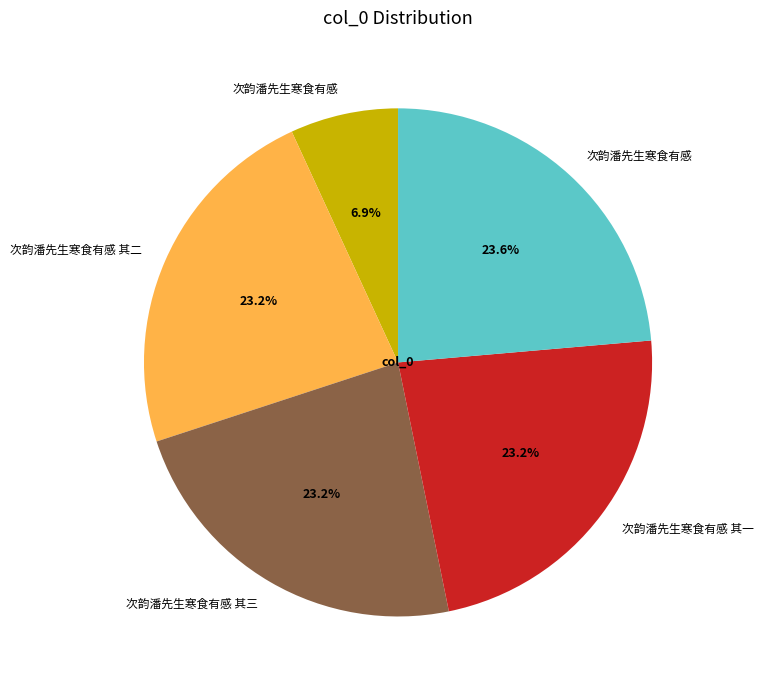

Count the number of slices in the pie.

5